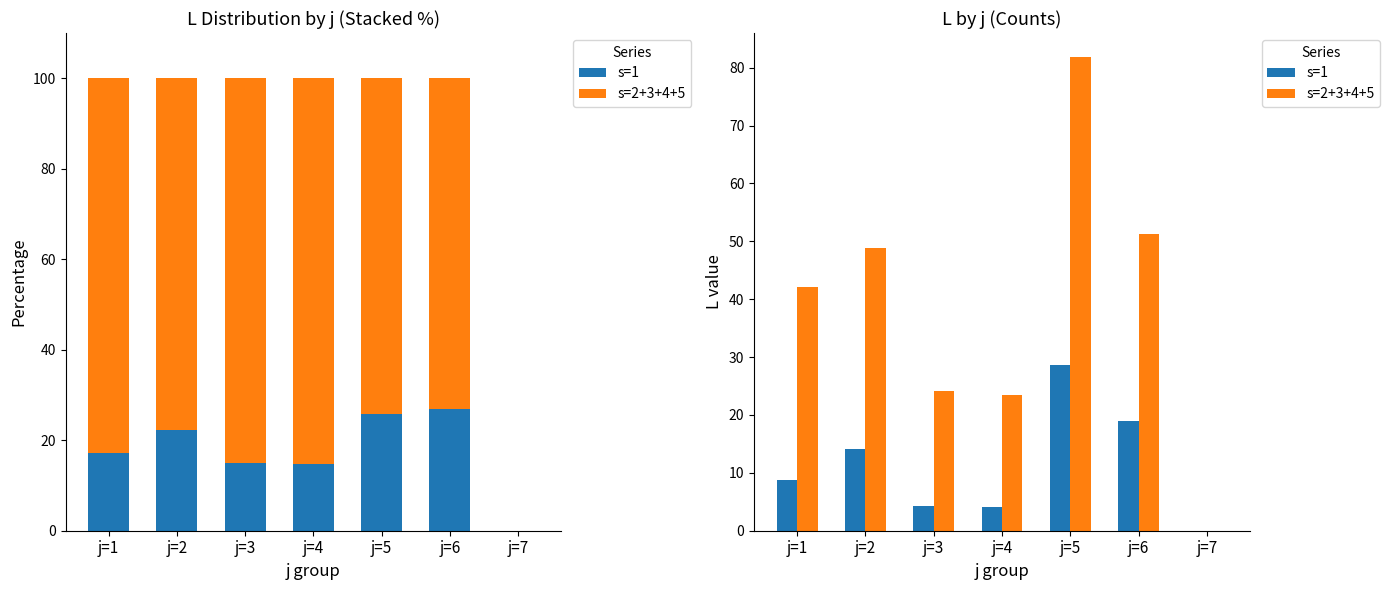

At which label does s=1 first exceed 8?

j=1